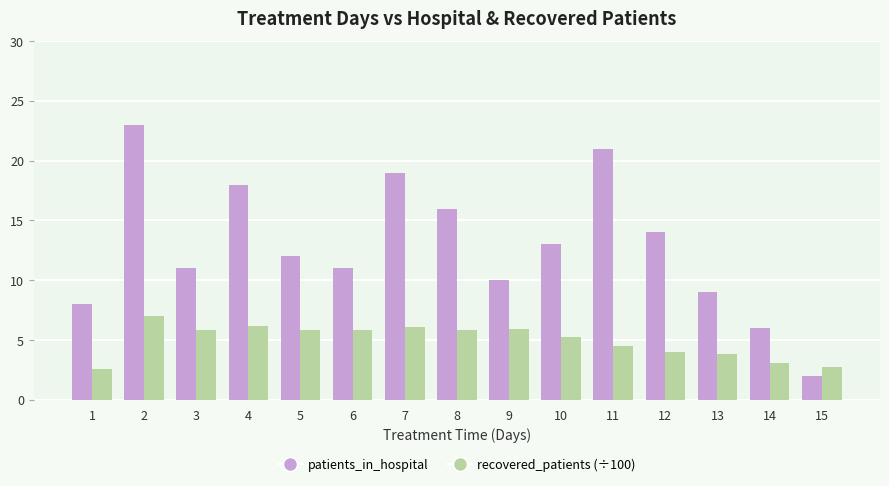

What is the difference between the recovered_patients (÷100) values at 13 and 5?

2.0